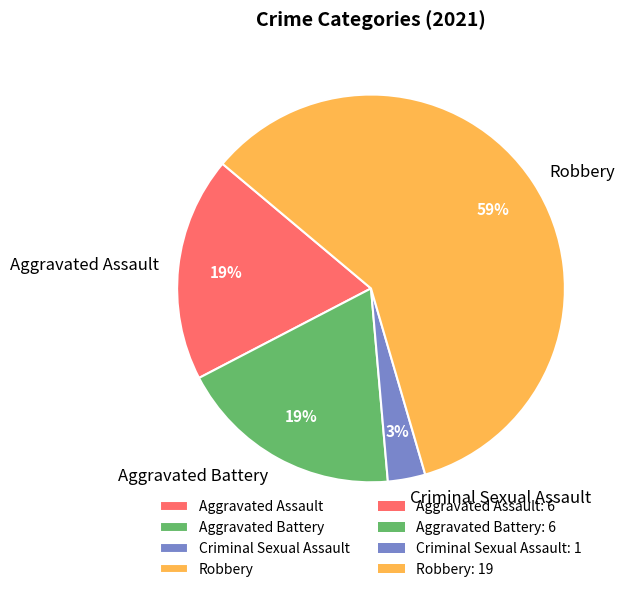

Is it true that Aggravated Assault is 19% of the pie?

True